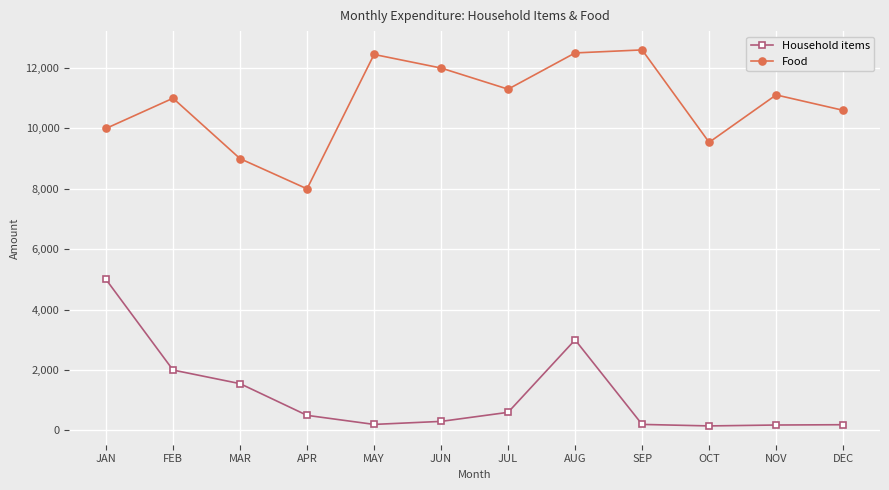

The Household items series shows 2716 at JAN. True or false?

False